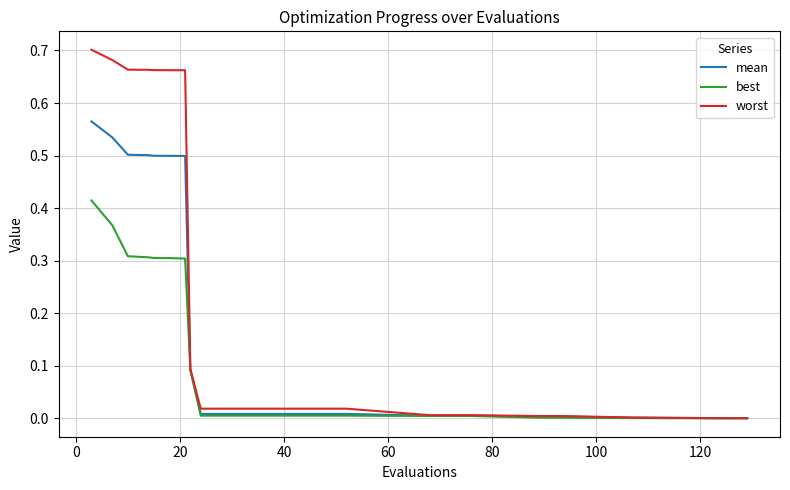

List the series in order of their overall mean, highest first.

worst, mean, best